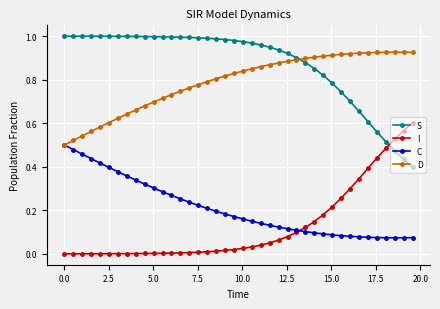

How many lines are shown in the chart?

4